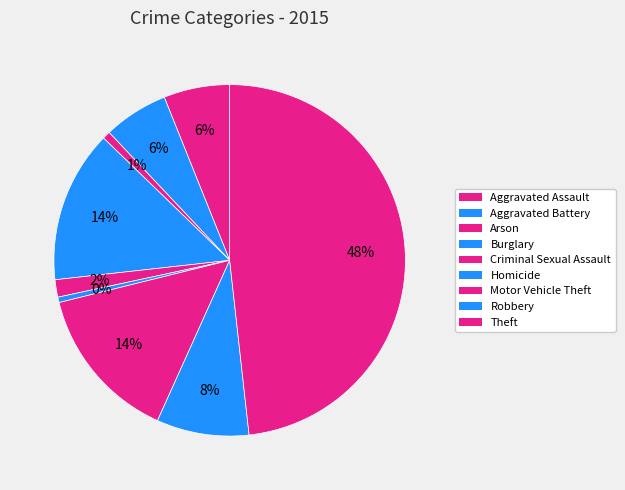

Which slice is the smallest?

Homicide